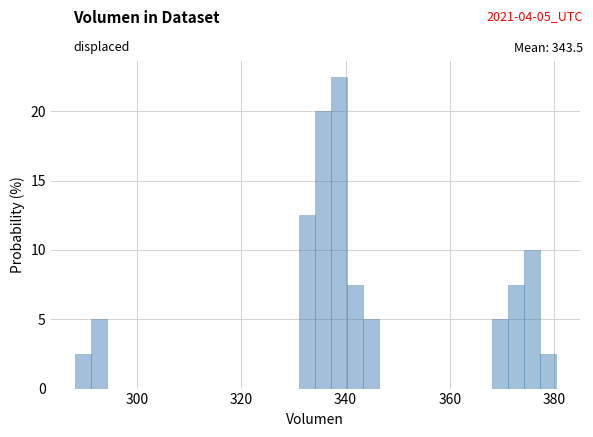

Around what value on the x-axis is the tallest bar? Give the approximate position of its centre, as read against the axis.

338